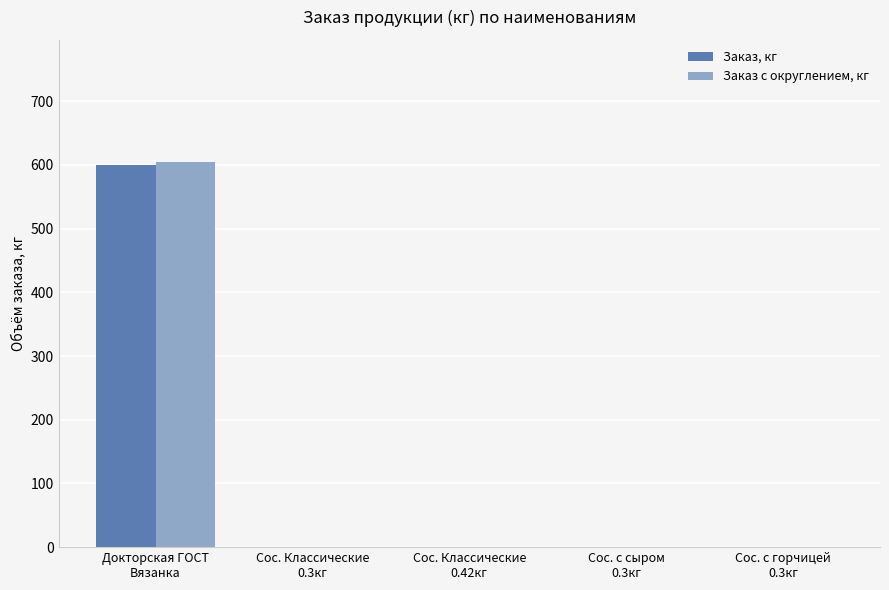

What is the sum of all Заказ с округлением, кг values?

604.8